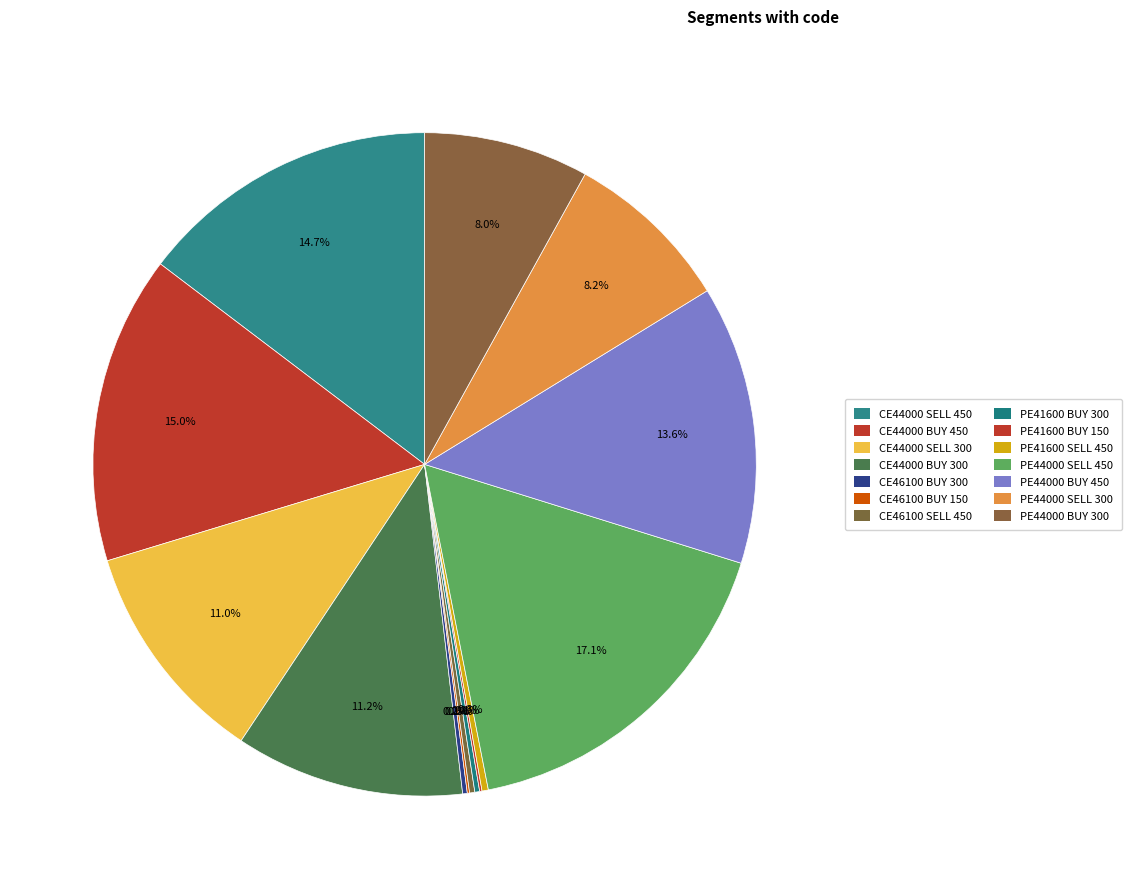

Which category has the biggest portion of the pie?

OPTIDXBANKNIFTY 24AUG2023PE 44000.00 SELL 450